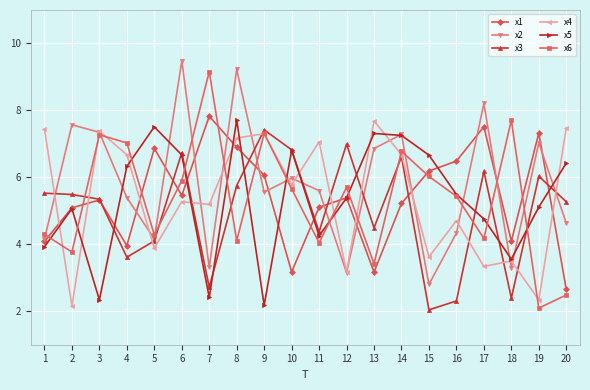

What is the difference between the second highest and minimum values in the x2 series?

6.4